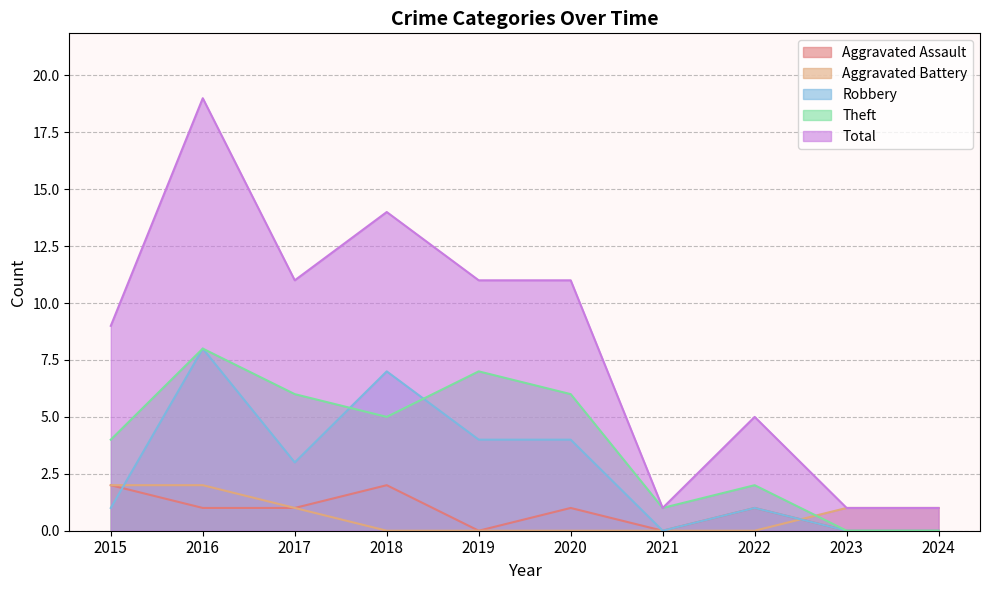

What is the difference between the maximum and minimum values in the Total series?

18